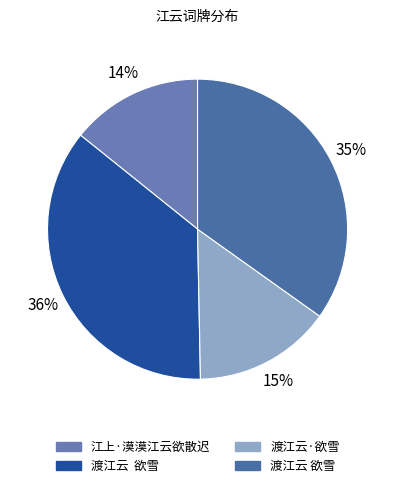

How many segments does this pie chart have?

4